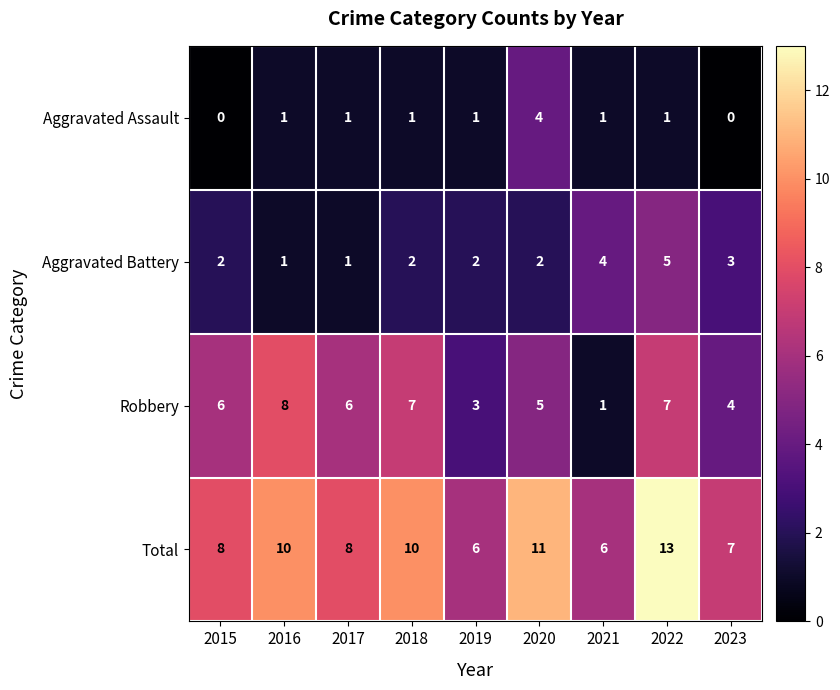

Is it true that Robbery equals 4 at 2023?

True